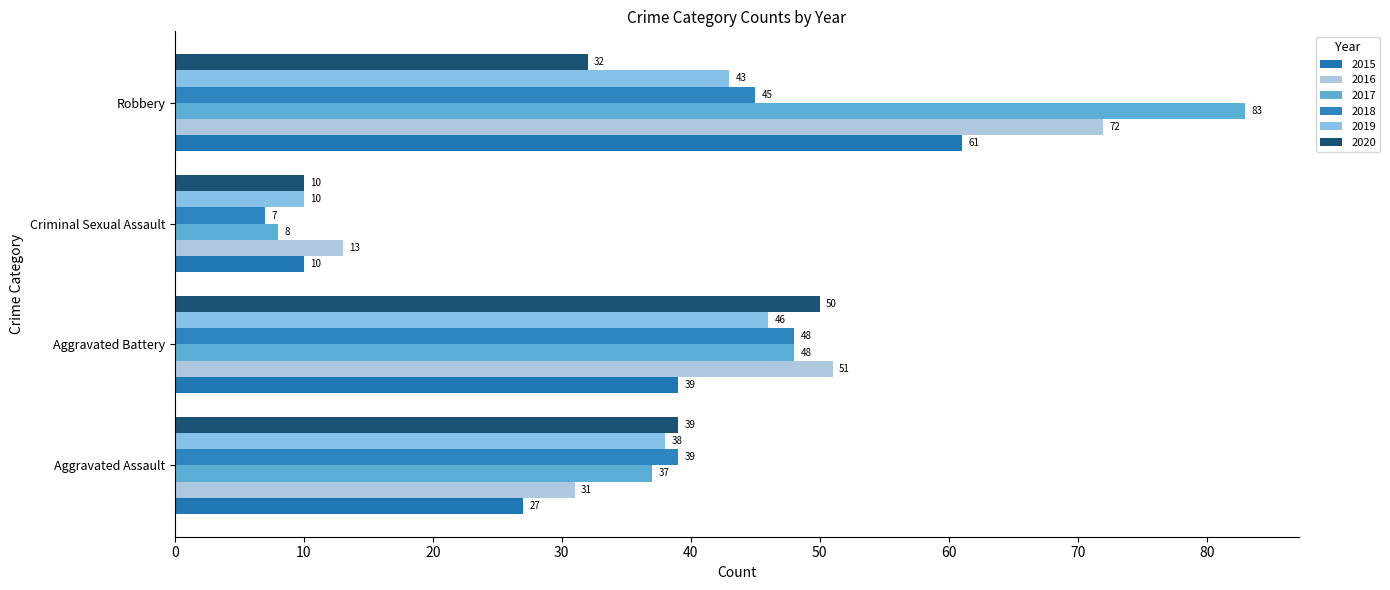

At which category is the sum across all series the highest?

Robbery